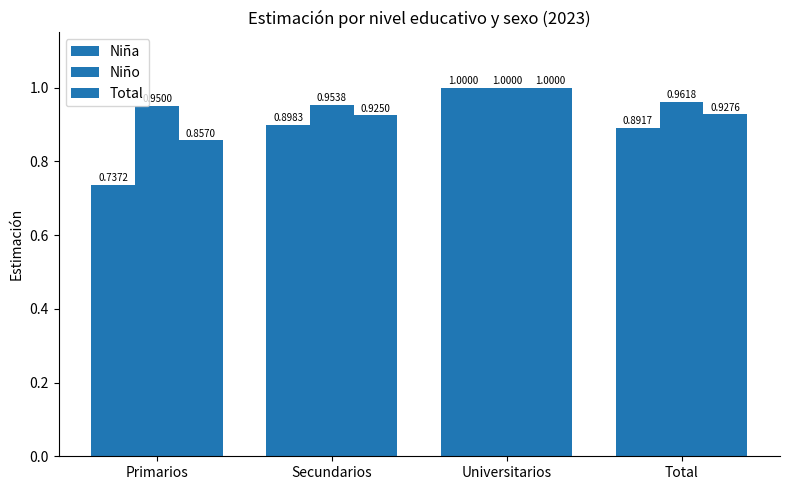

What is the sum of the Total values at Total and Universitarios?

1.9